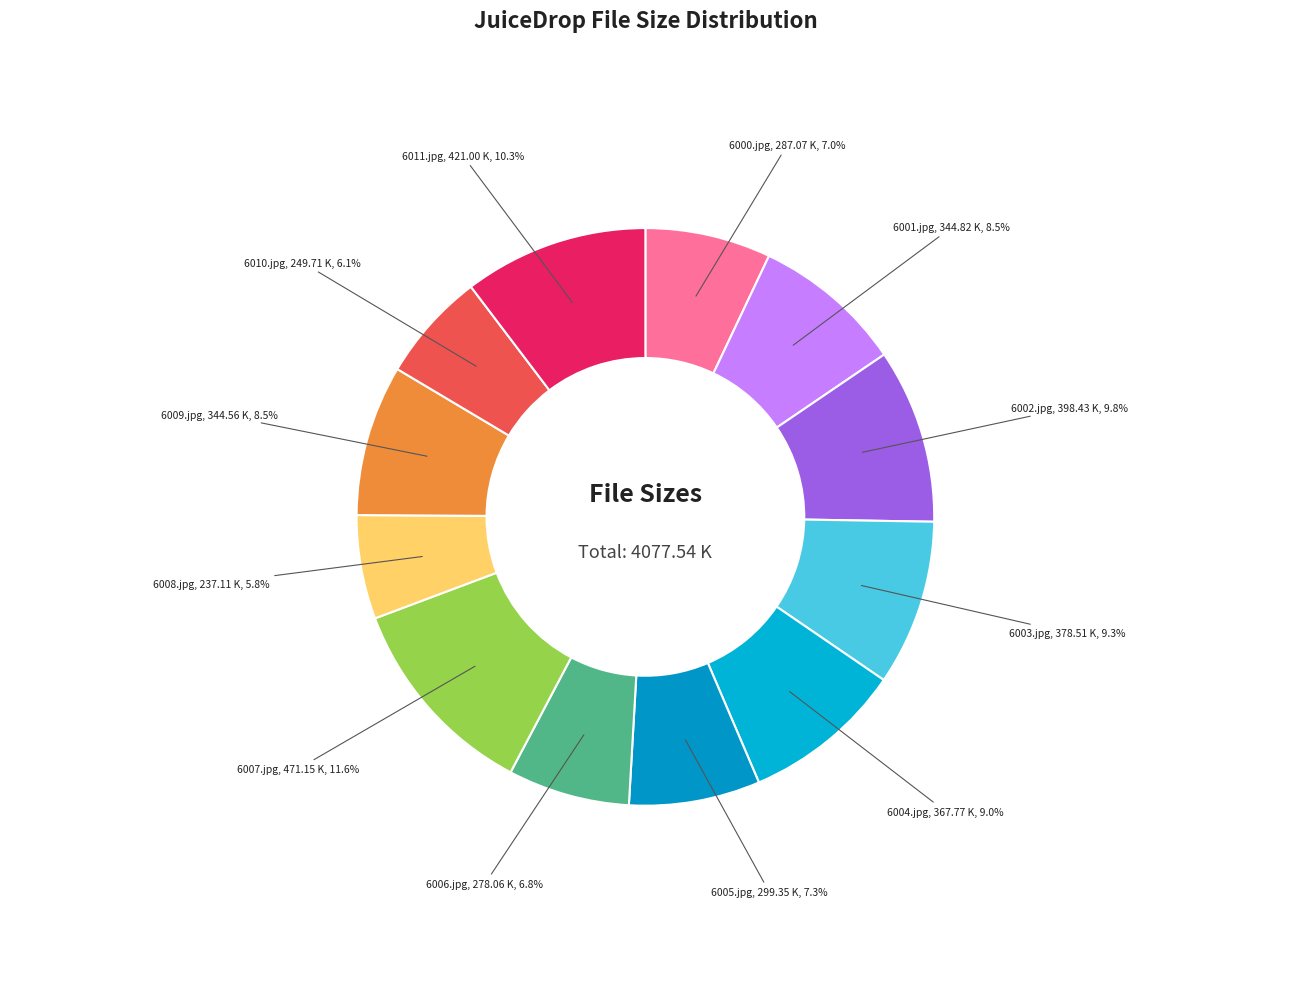

To the nearest percent, what is the difference between the largest and smallest slice percentages?

6%